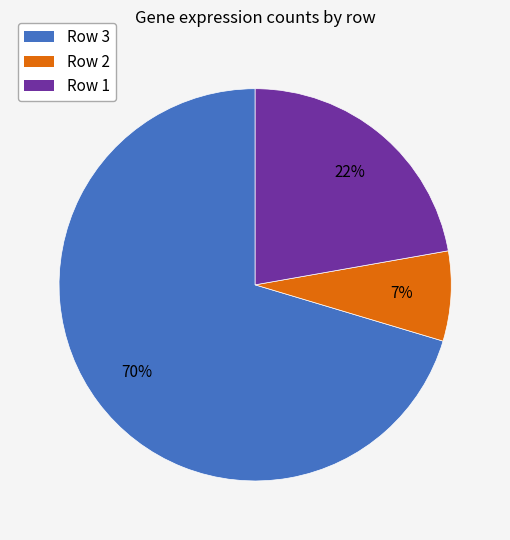

The Row 1 slice represents 1% of the pie. True or false?

False